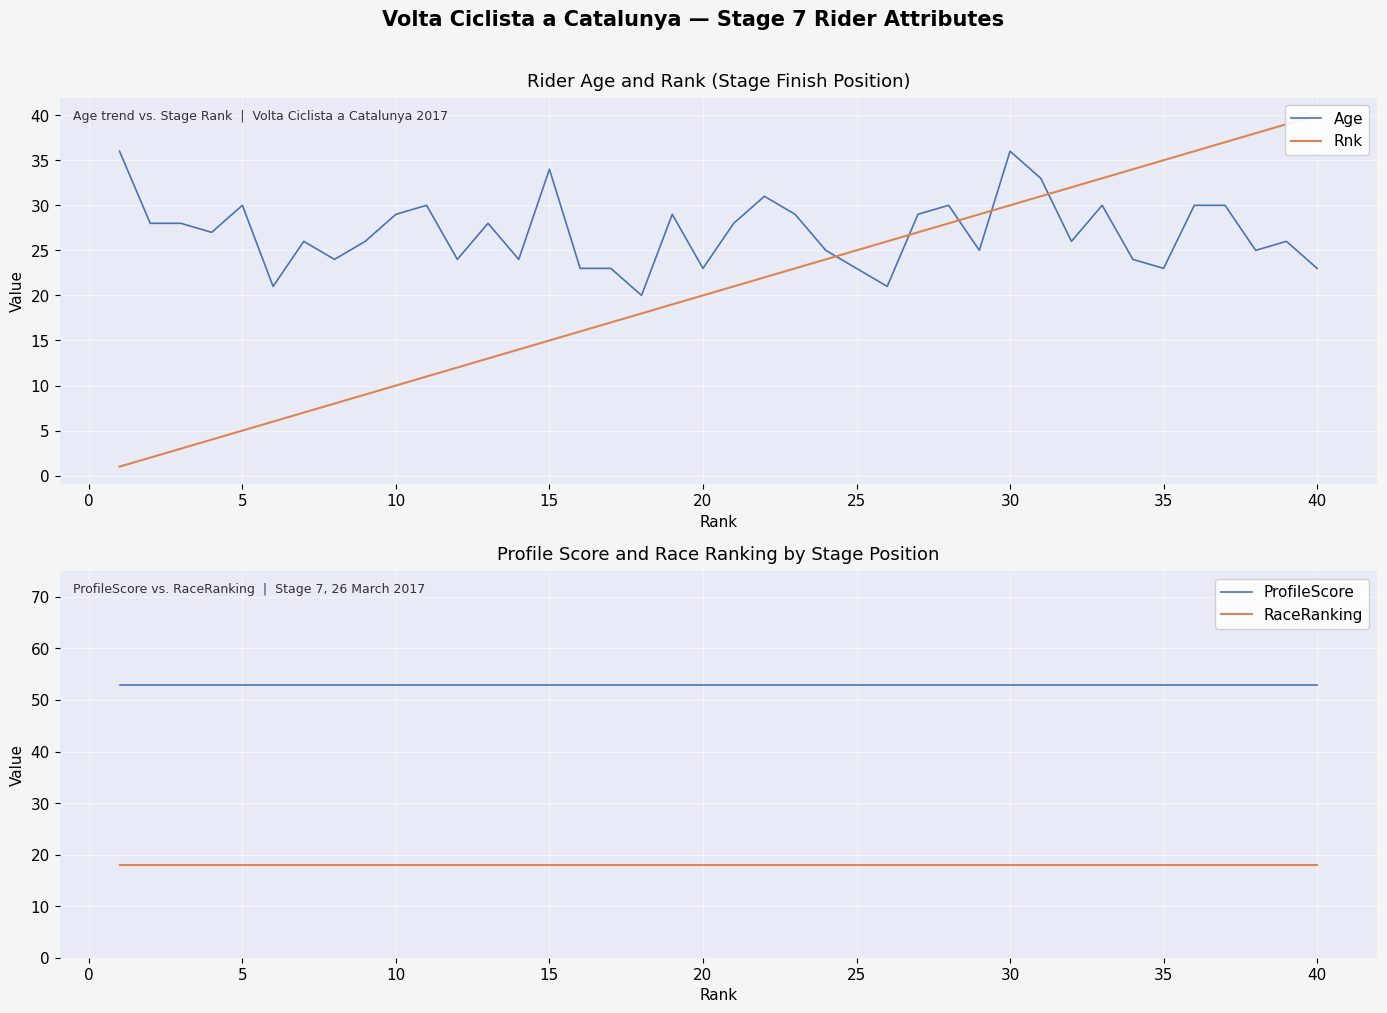

True or false: Age and RaceRanking intersect in this chart.

False